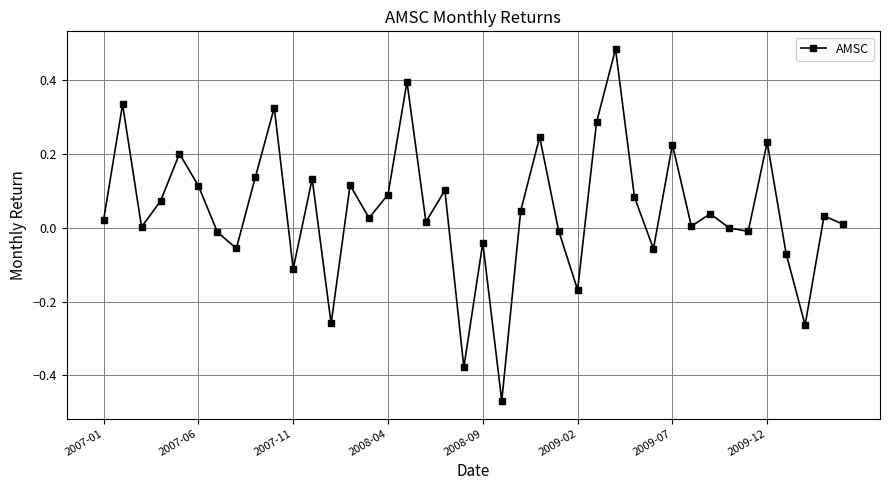

How many distinct data groups are displayed?

1